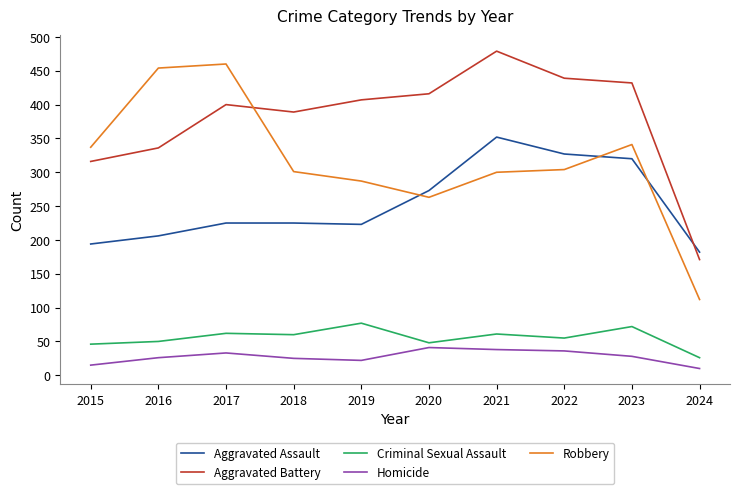

Is it true that Aggravated Assault equals 295 at 2019?

False